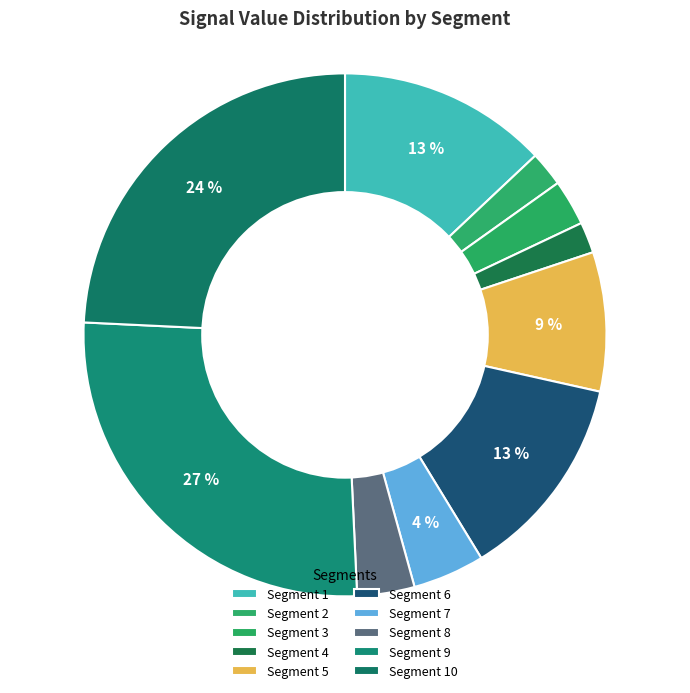

Count the number of slices in the pie.

10